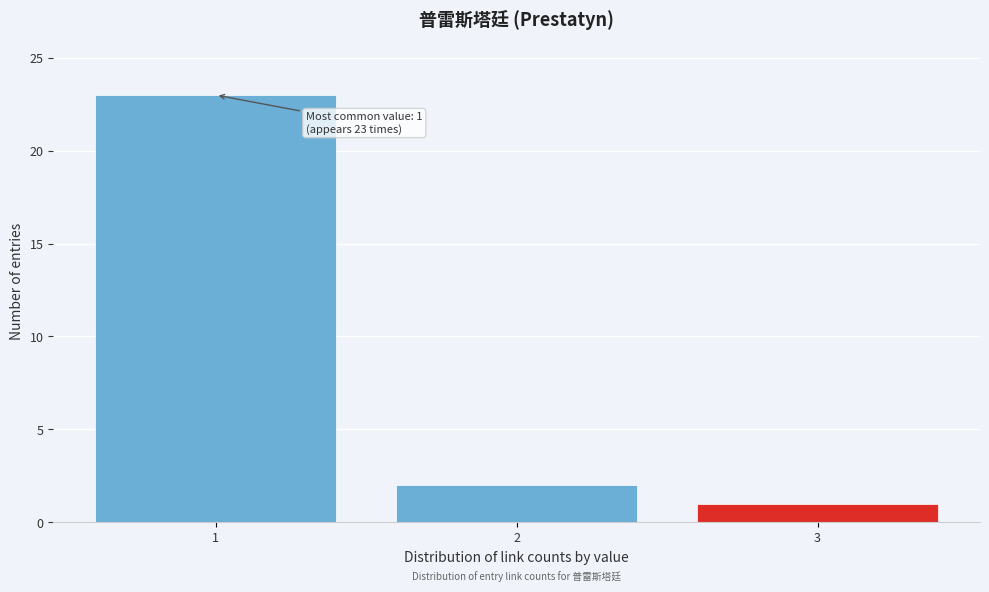

Reading left to right, extract all data points from this chart.

23	2	1